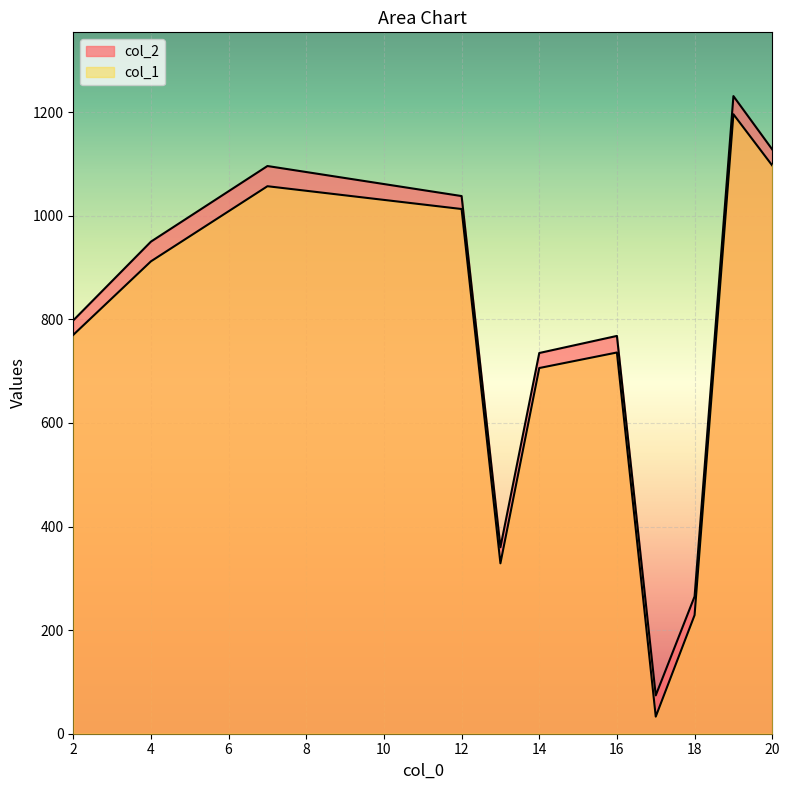

True or false: col_2 and col_1 cross at least once.

False